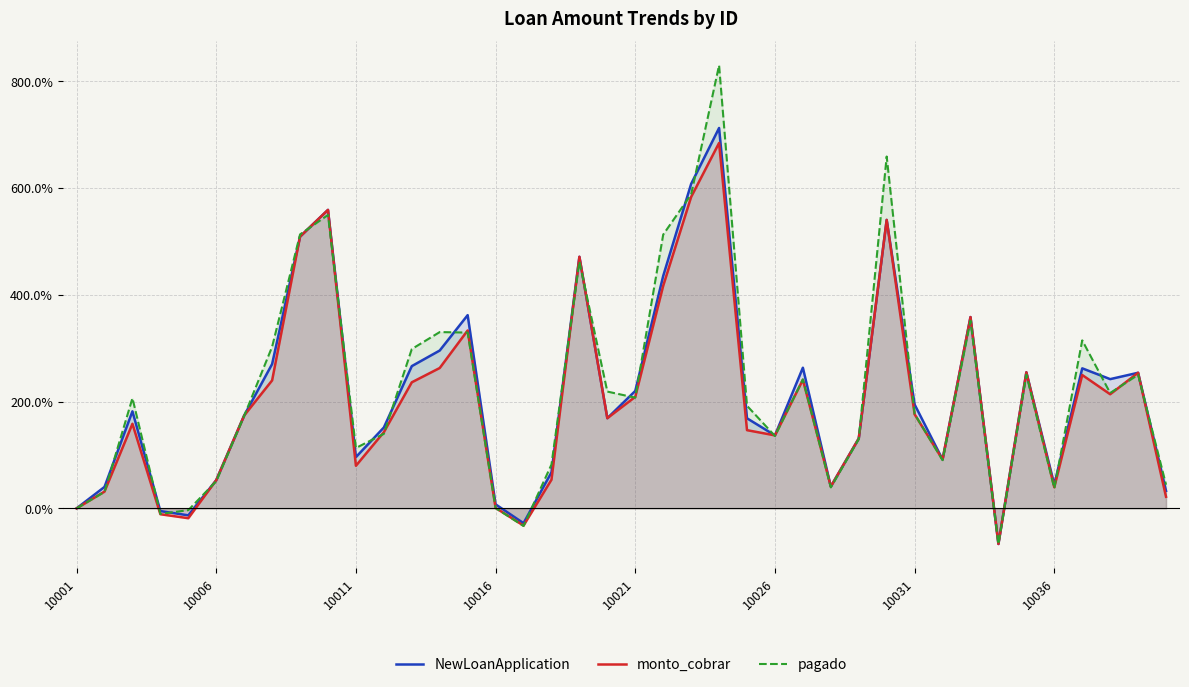

What is the difference between the second highest and minimum values in the pagado series?

726.1